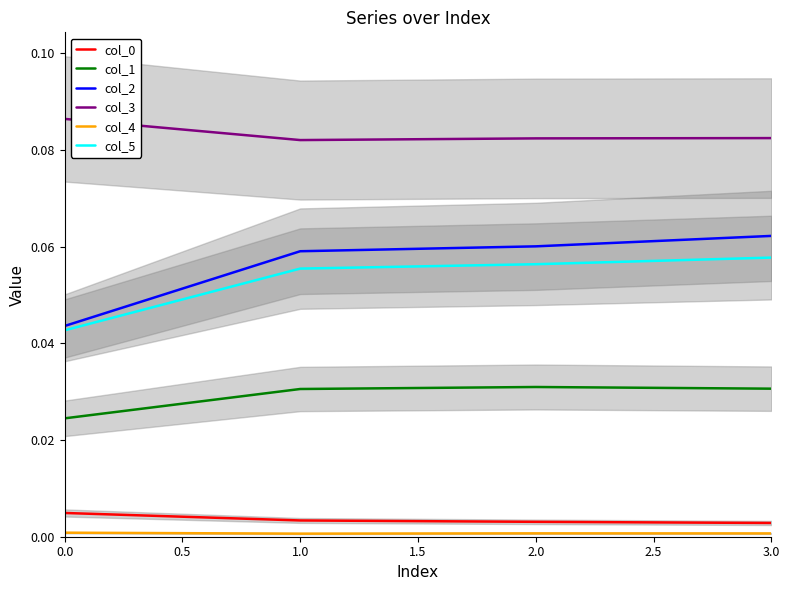

What is the total value across all series at 0.0?

0.2